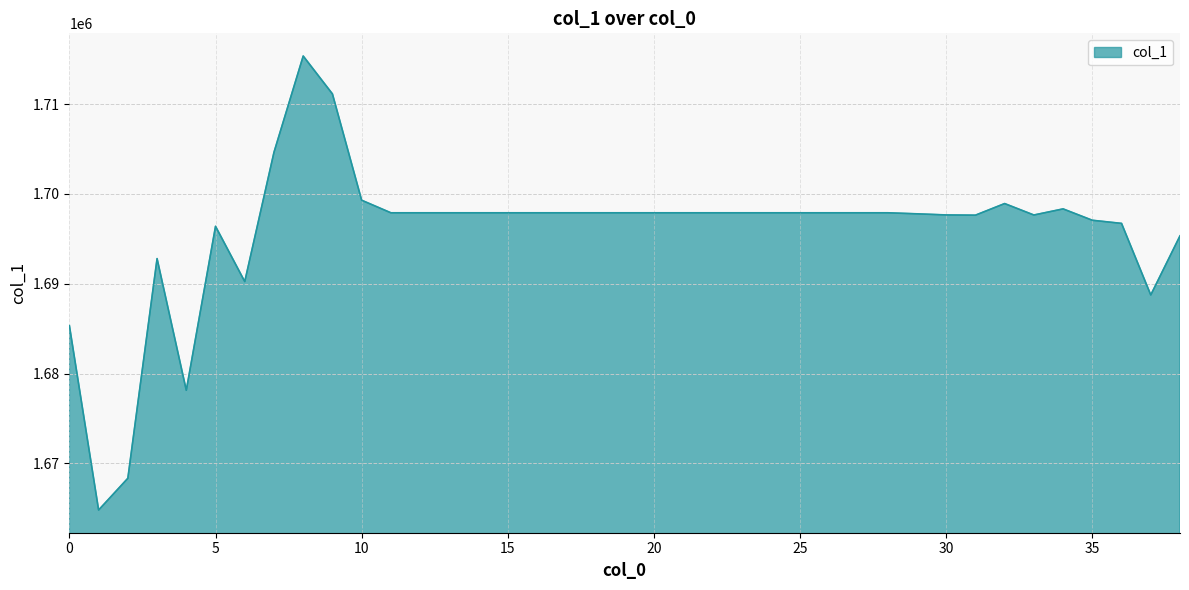

What is the minimum value shown in the chart?

1664814.7